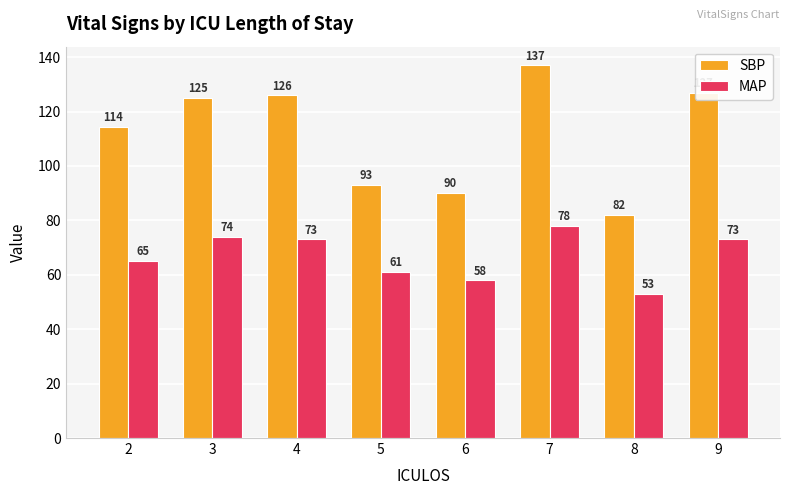

What is the greatest value displayed?

137.0